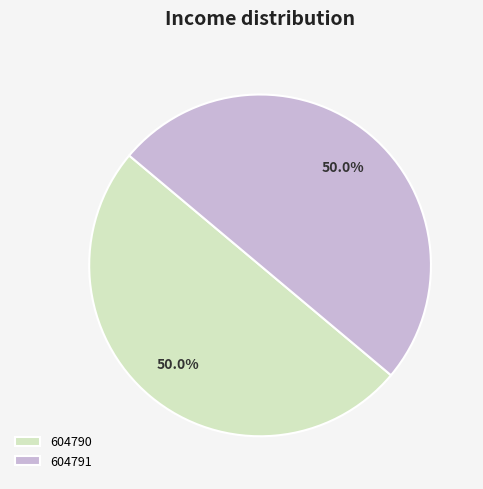

To the nearest percent, what percentage of the pie is 604791?

50%